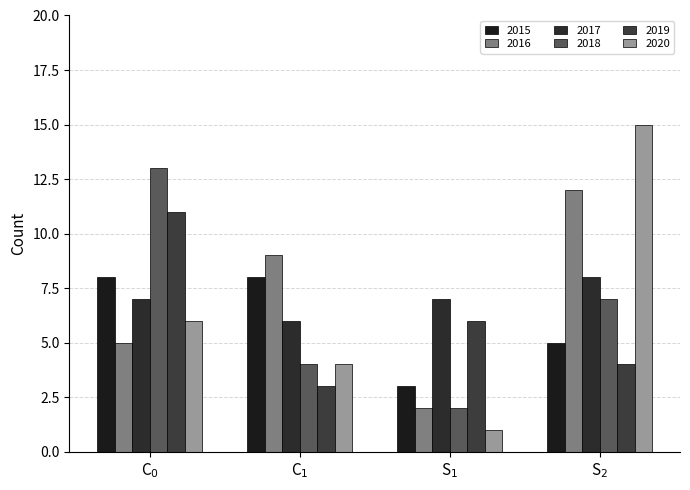

What is the greatest value displayed?

15